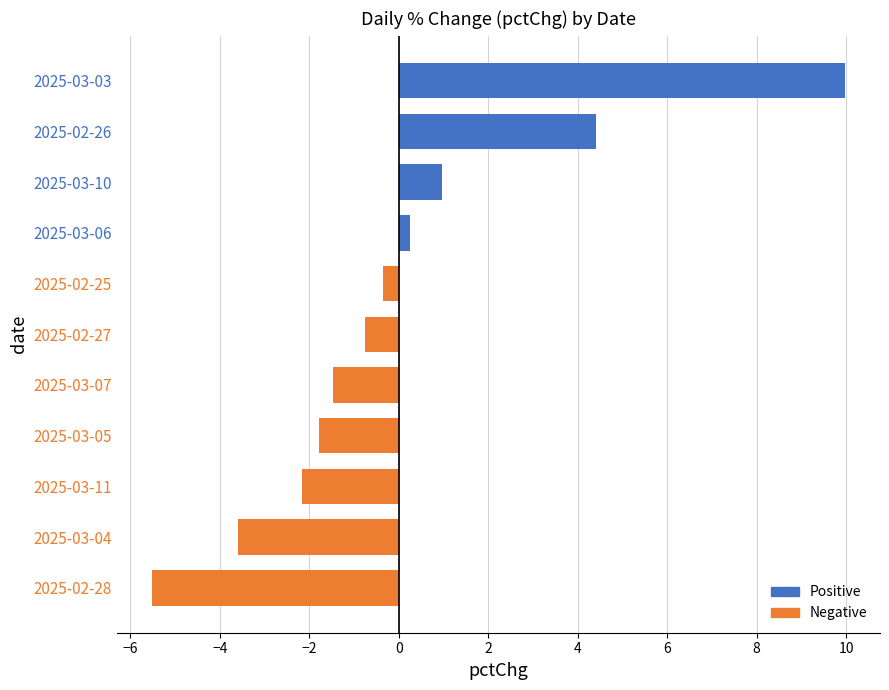

What is the difference between the second highest and second lowest values?

8.0